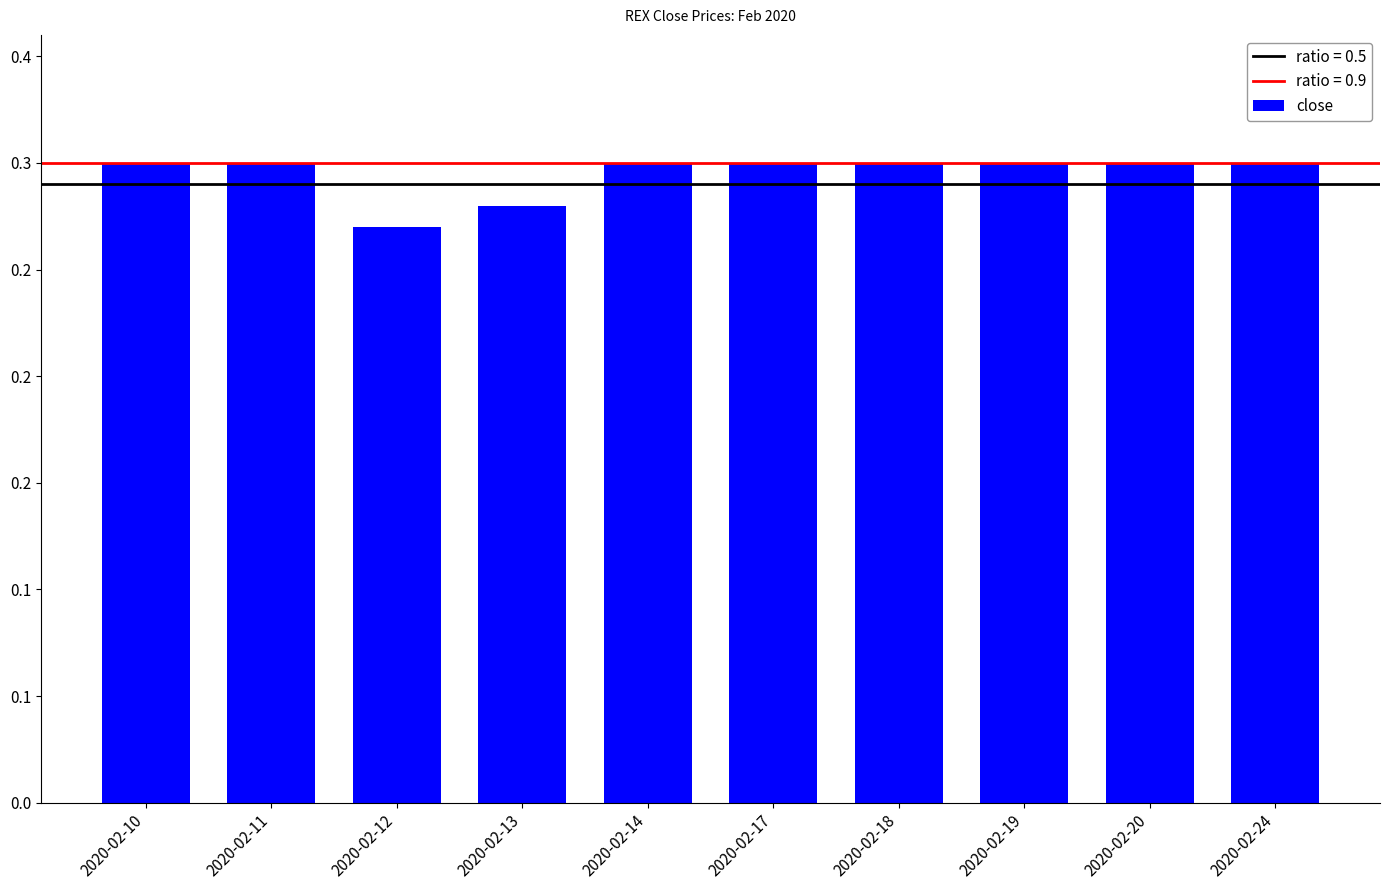

Does the chart contain any negative values?

No